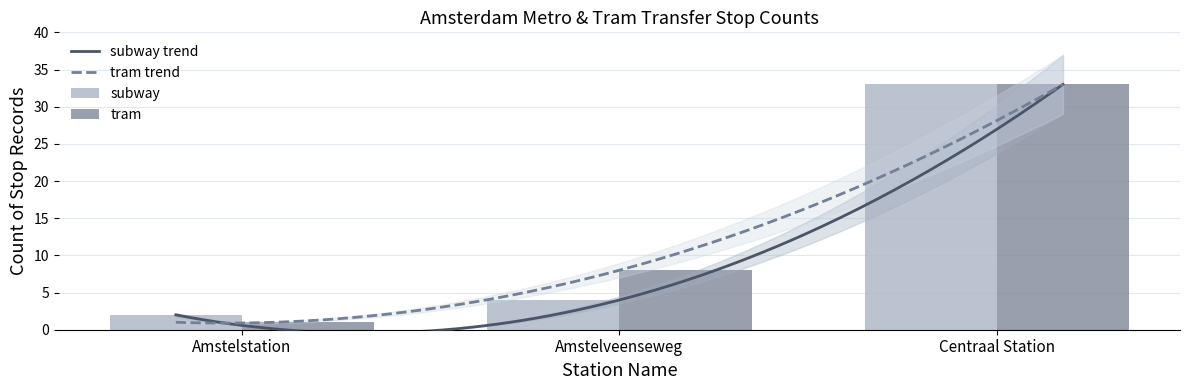

Rank the series by their maximum value, from highest to lowest.

subway_count, tram_count